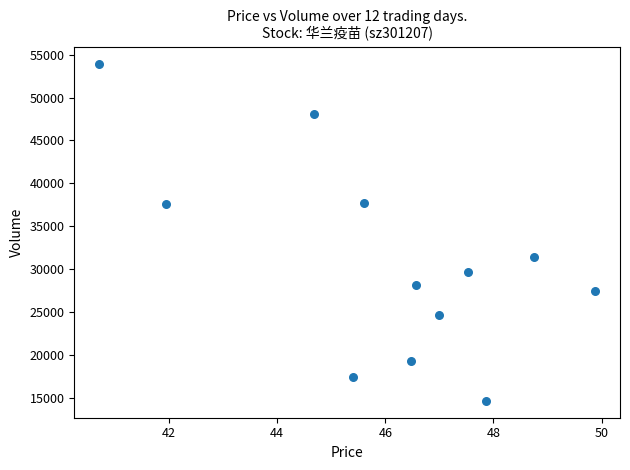

What is the range of Y values (max minus min)?

39272